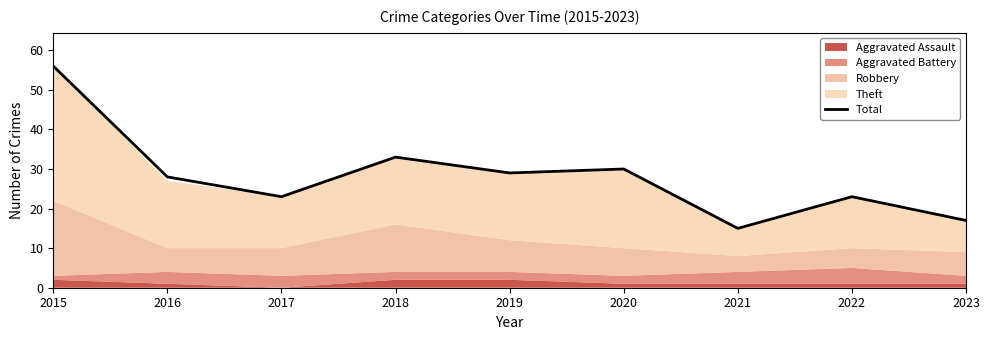

True or false: there are more than 1 points higher than both neighbors.

True